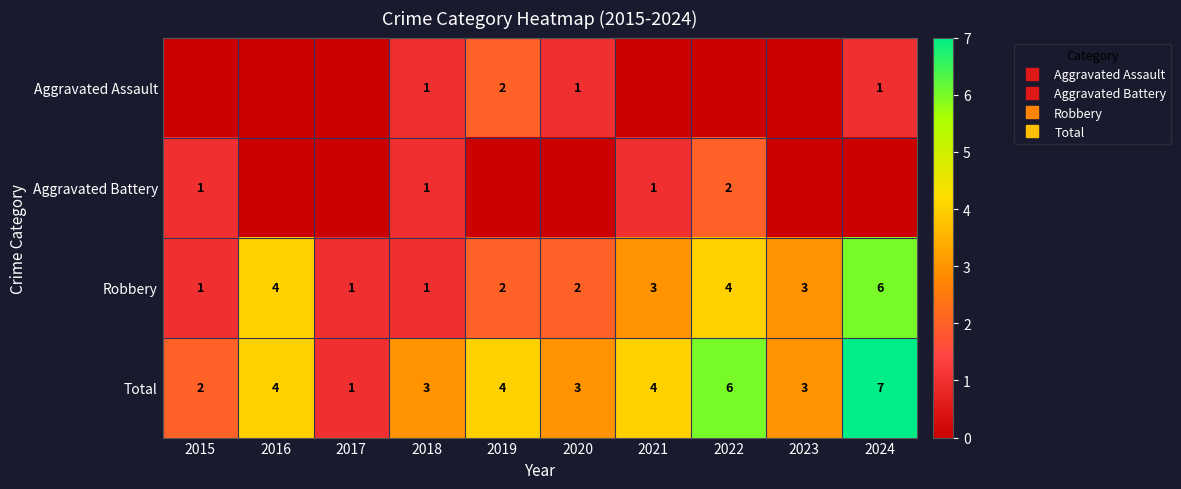

Where is Total nearest to the value 4?

2016